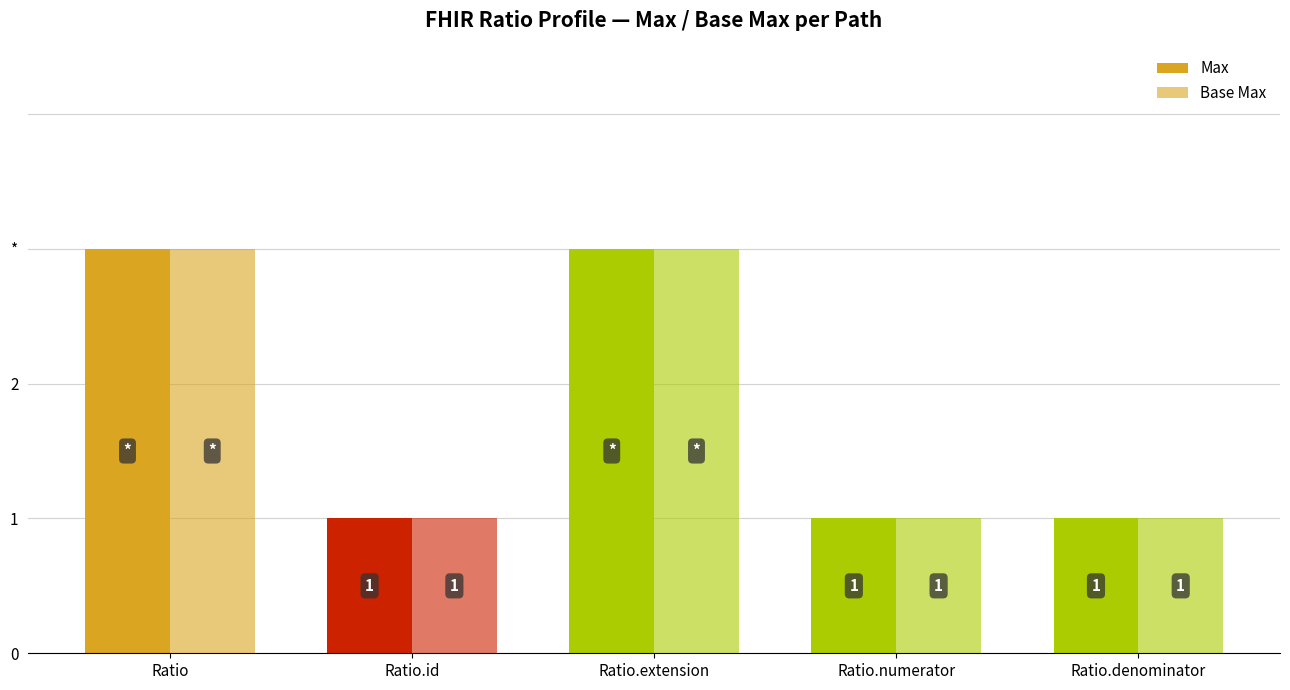

Are the bars grouped side by side (vs. stacked)?

Yes